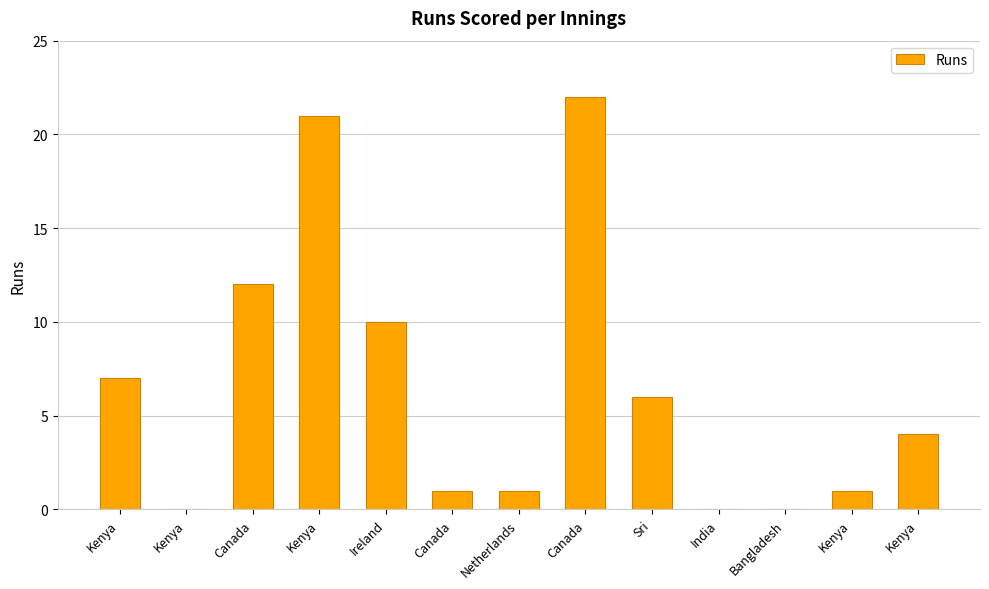

What is the approximate value at Sri?

6